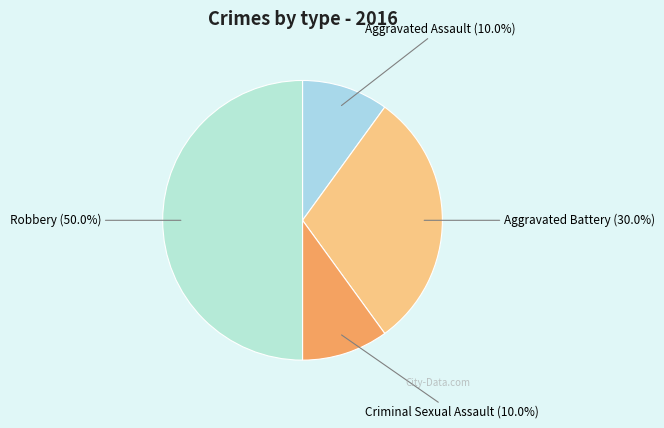

What portion of the pie excludes Criminal Sexual Assault?

90.0%